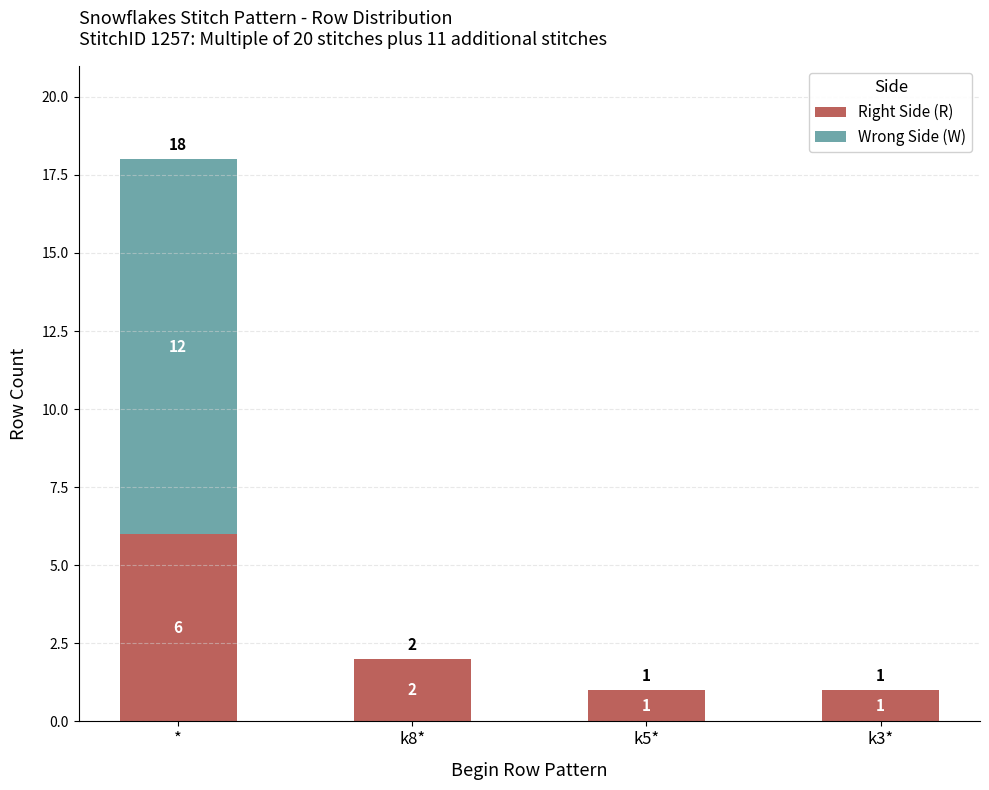

What is the total value across all series at *?

18